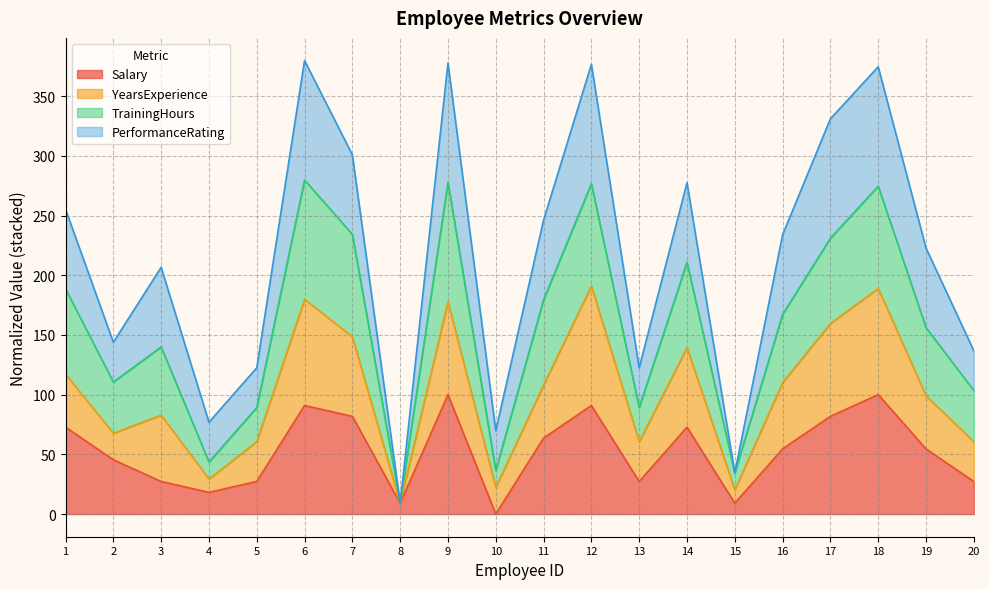

Which category has the lowest value in the Salary series?

10